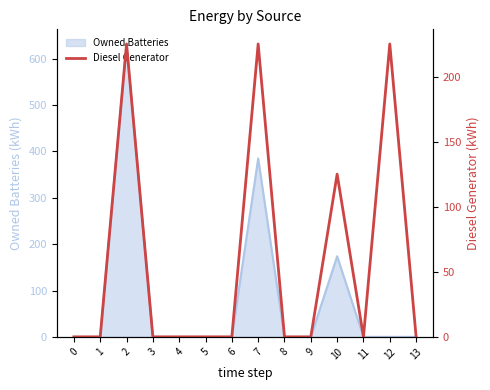

List the labels in order of value, smallest first.

0, 1, 3, 4, 5, 6, 8, 9, 11, 13, 10, 2, 7, 12